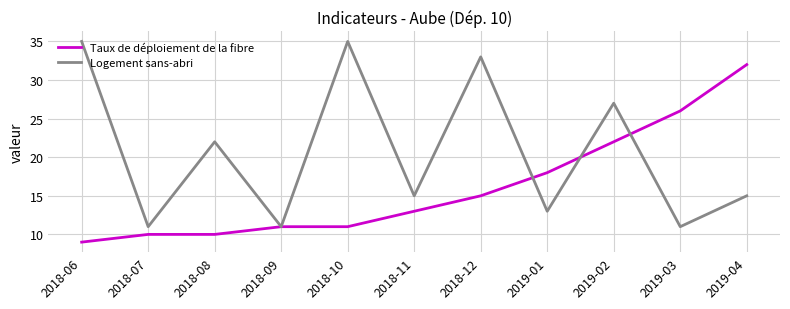

Reading left to right, transcribe all the data shown in this chart.

Taux de déploiement de la fibre: 9	10	10	11	11	13	15	18	22	26	32
Logement sans-abri: 35	11	22	11	35	15	33	13	27	11	15